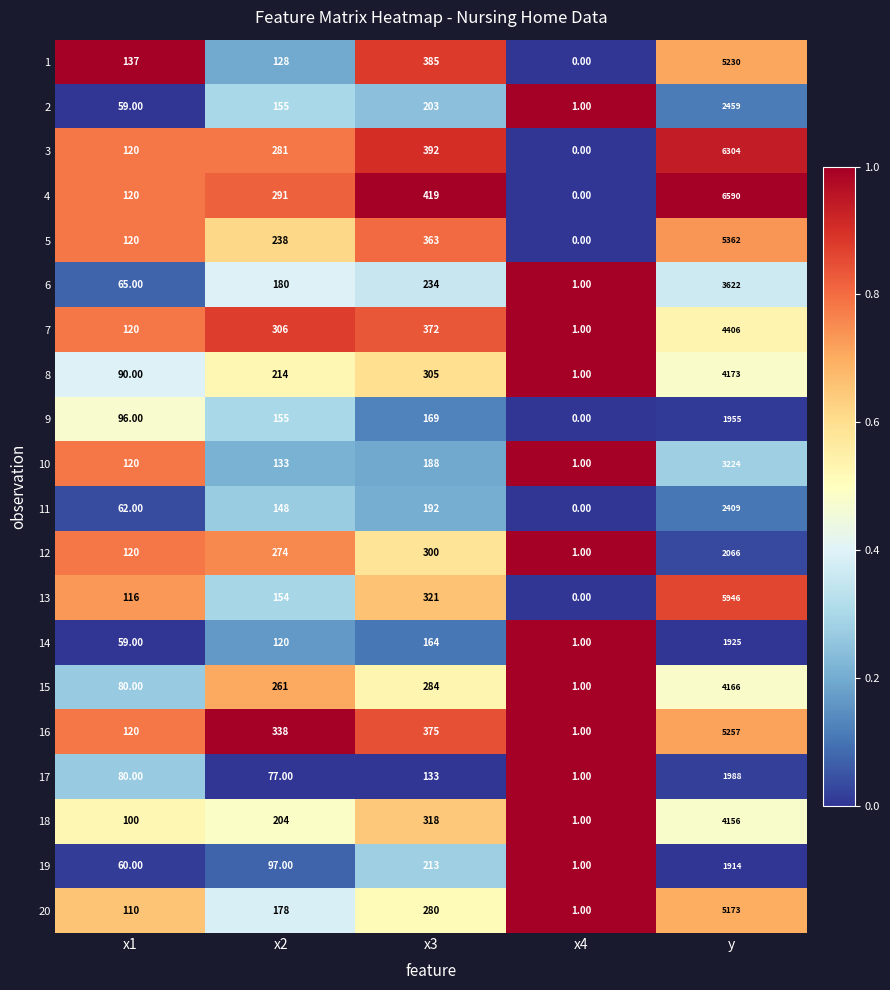

At which category is the sum across all series the highest?

y